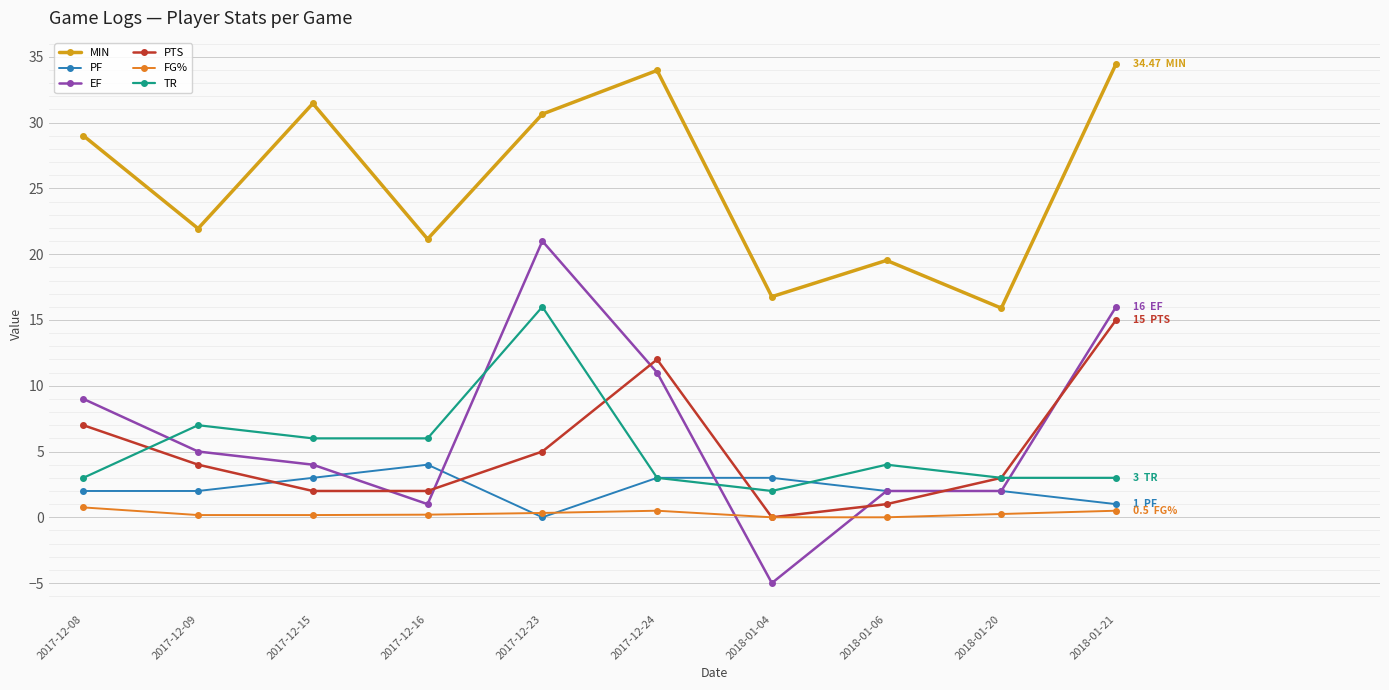

True or false: MIN and FG% intersect in this chart.

False